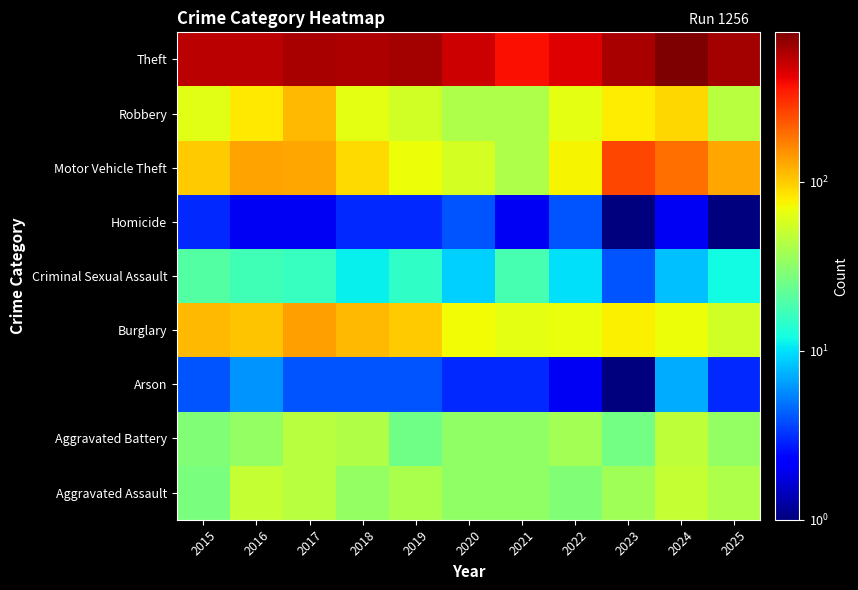

Reading left to right, what are all the values shown in this chart?

Aggravated Assault: 2015=27.0	2016=49.0	2017=45.0	2018=34.0	2019=40.0	2020=33.0	2021=33.0	2022=29.0	2023=37.0	2024=49.0	2025=41.0
Aggravated Battery: 2015=29.0	2016=34.0	2017=45.0	2018=42.0	2019=25.0	2020=33.0	2021=33.0	2022=38.0	2023=26.0	2024=47.0	2025=34.0
Arson: 2015=4.0	2016=6.0	2017=4.0	2018=4.0	2019=4.0	2020=3.0	2021=3.0	2022=2.0	2023=0.1	2024=7.0	2025=3.0
Burglary: 2015=114.0	2016=106.0	2017=137.0	2018=114.0	2019=101.0	2020=71.0	2021=65.0	2022=68.0	2023=77.0	2024=69.0	2025=55.0
Criminal Sexual Assault: 2015=20.0	2016=17.0	2017=16.0	2018=11.0	2019=15.0	2020=9.0	2021=18.0	2022=10.0	2023=4.0	2024=8.0	2025=12.0
Homicide: 2015=3.0	2016=2.0	2017=2.0	2018=3.0	2019=3.0	2020=4.0	2021=2.0	2022=4.0	2023=1.0	2024=2.0	2025=1.0
Motor Vehicle Theft: 2015=99.0	2016=134.0	2017=128.0	2018=89.0	2019=70.0	2020=57.0	2021=41.0	2022=75.0	2023=254.0	2024=190.0	2025=128.0
Robbery: 2015=62.0	2016=82.0	2017=113.0	2018=64.0	2019=55.0	2020=41.0	2021=41.0	2022=64.0	2023=79.0	2024=92.0	2025=45.0
Theft: 2015=535.0	2016=535.0	2017=598.0	2018=577.0	2019=613.0	2020=481.0	2021=371.0	2022=439.0	2023=601.0	2024=766.0	2025=613.0